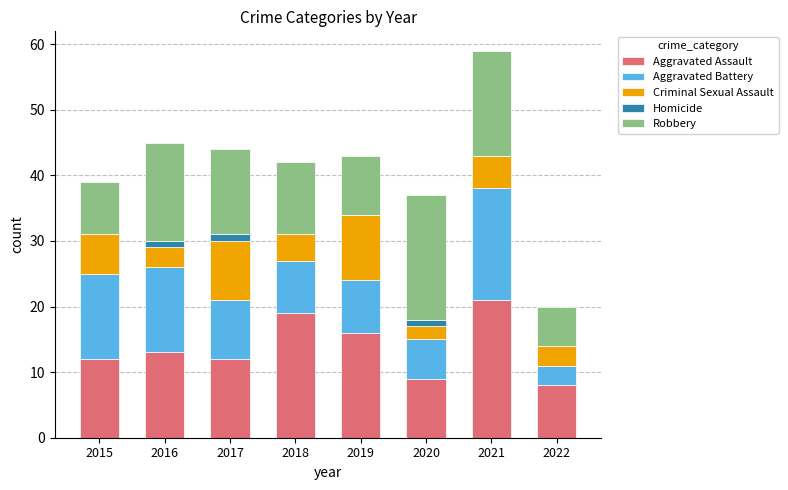

At which category is the sum across all series the highest?

2021